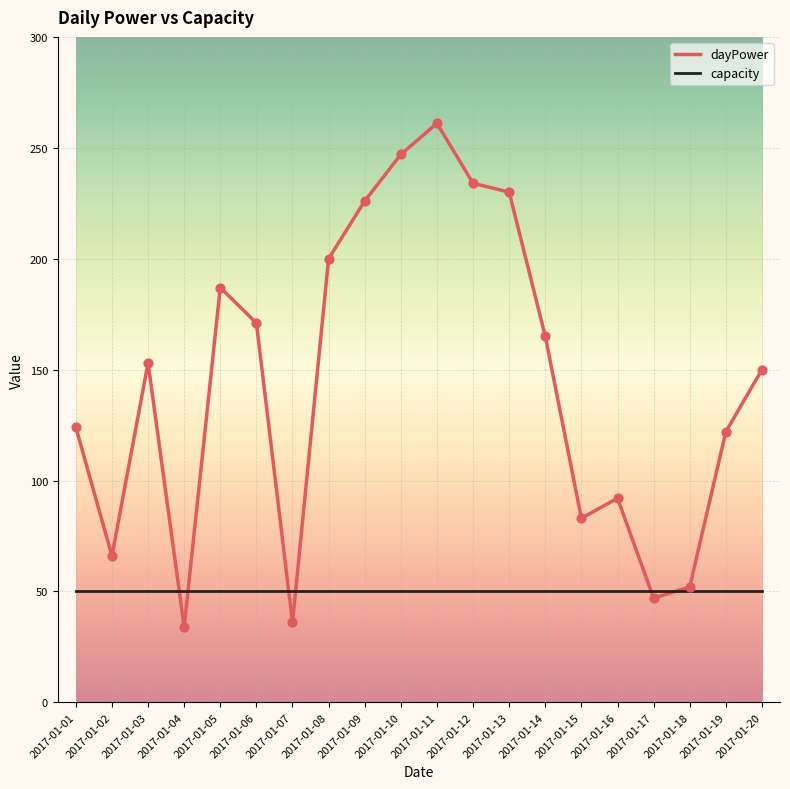

Which series has the largest total across all categories?

dayPower